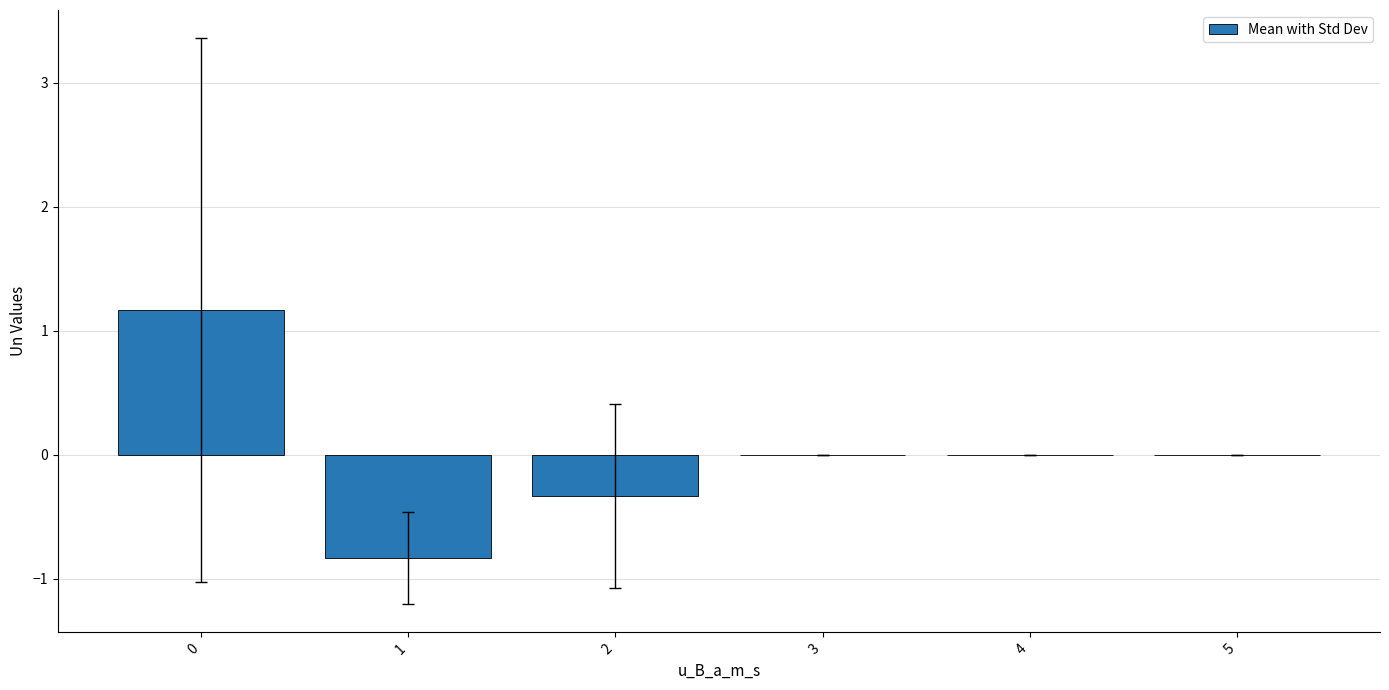

What is the change in value from 1 to 4?

+0.8